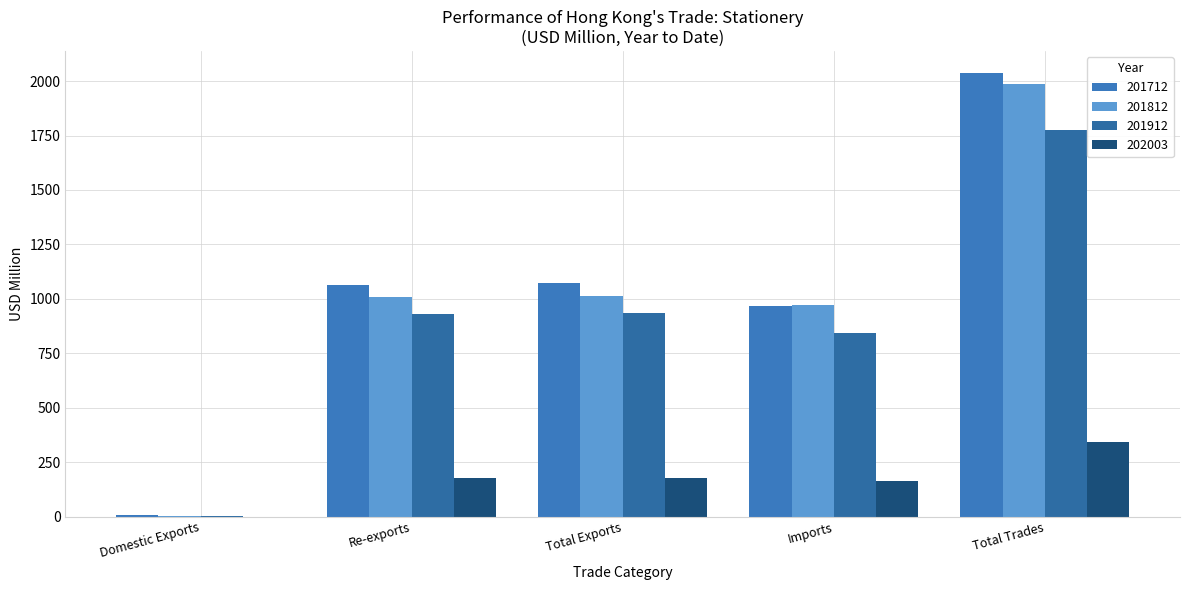

Which series has the largest range (max minus min)?

201712